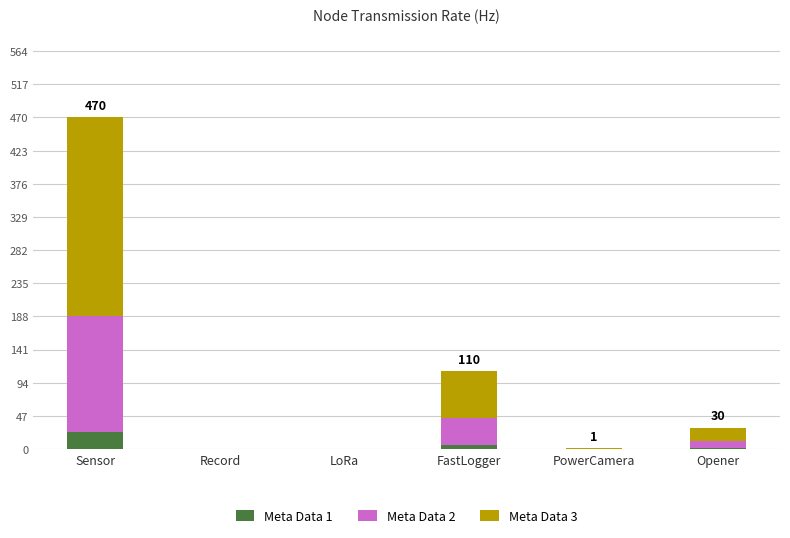

At which label does Meta Data 1 reach its peak?

Sensor